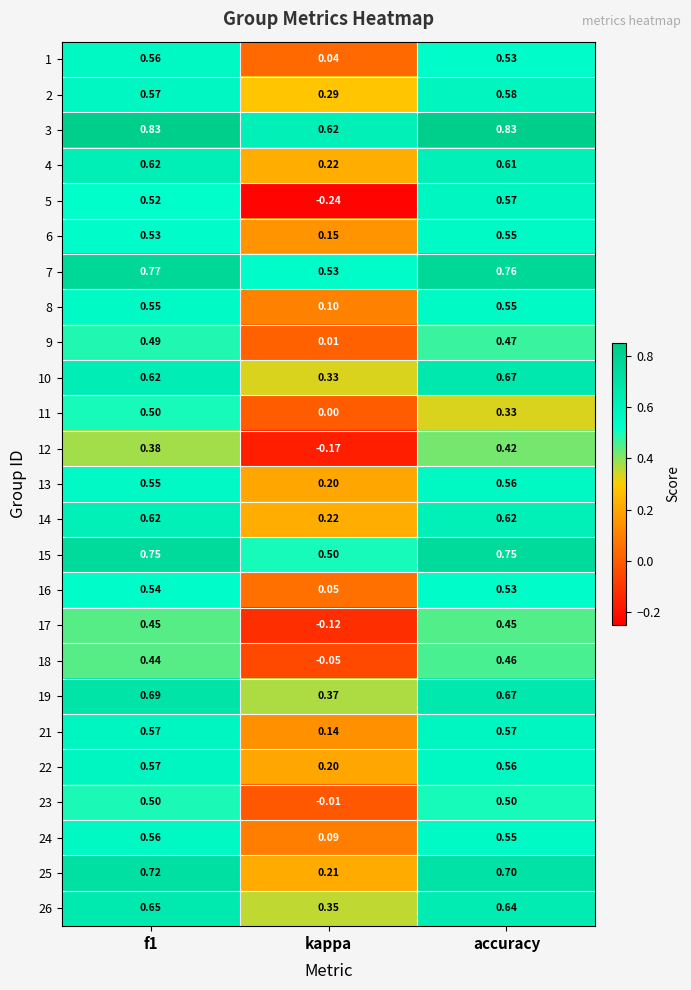

Where is 8 nearest to the value 0?

kappa